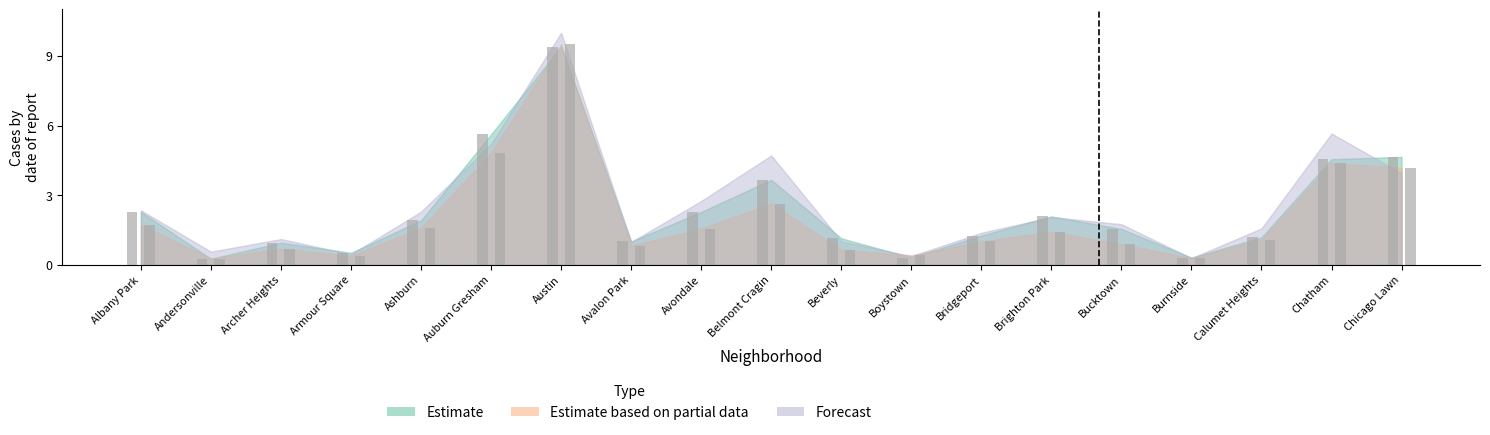

How many values in the Estimate based on partial data series exceed 1?

11